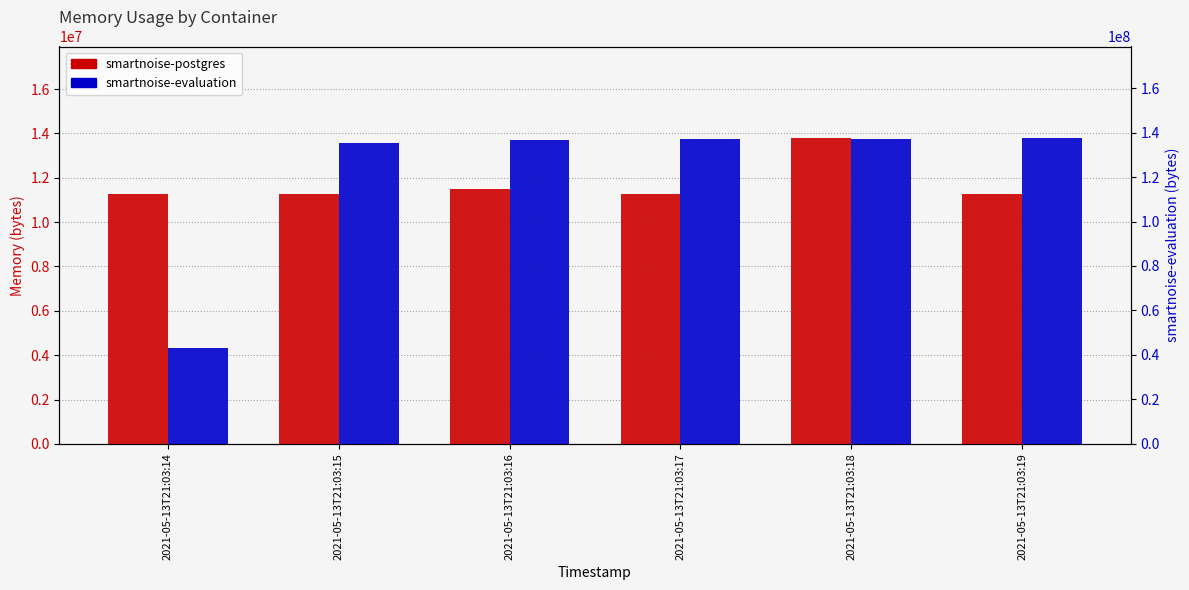

What is the average value of the smartnoise-evaluation series?

121174016